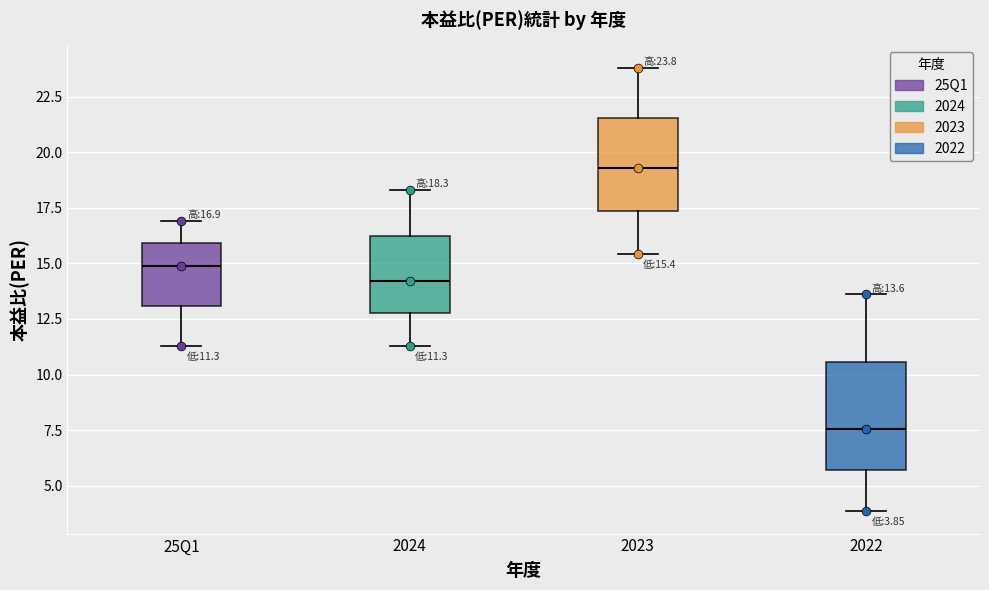

Which box's median line is the highest?

2023